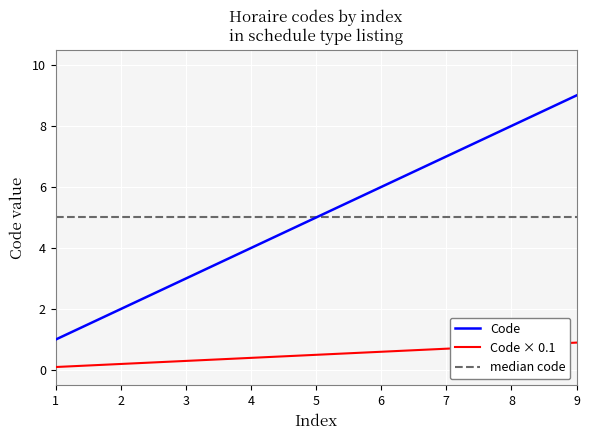

What is the ratio of the value at 2 to the value at 9?

0.2